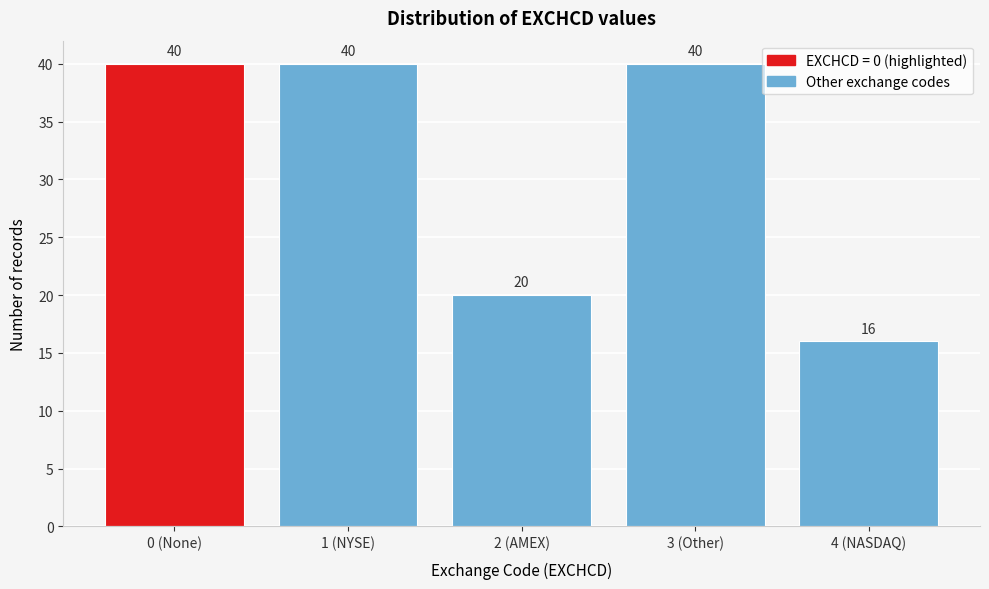

Reading left to right, list all the values displayed in this chart.

40	40	20	40	16